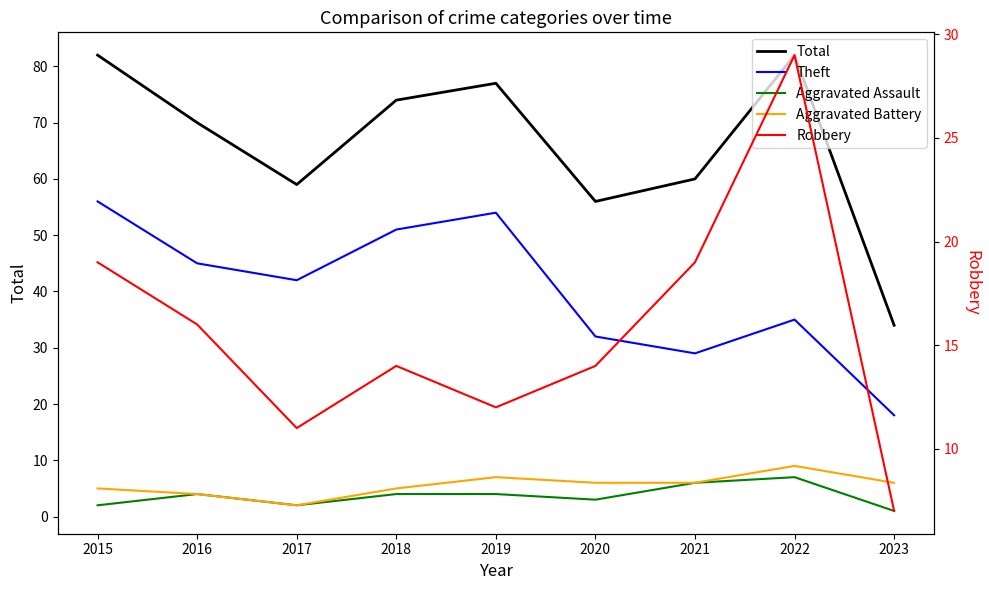

What is the total value across all series at 2016?

139